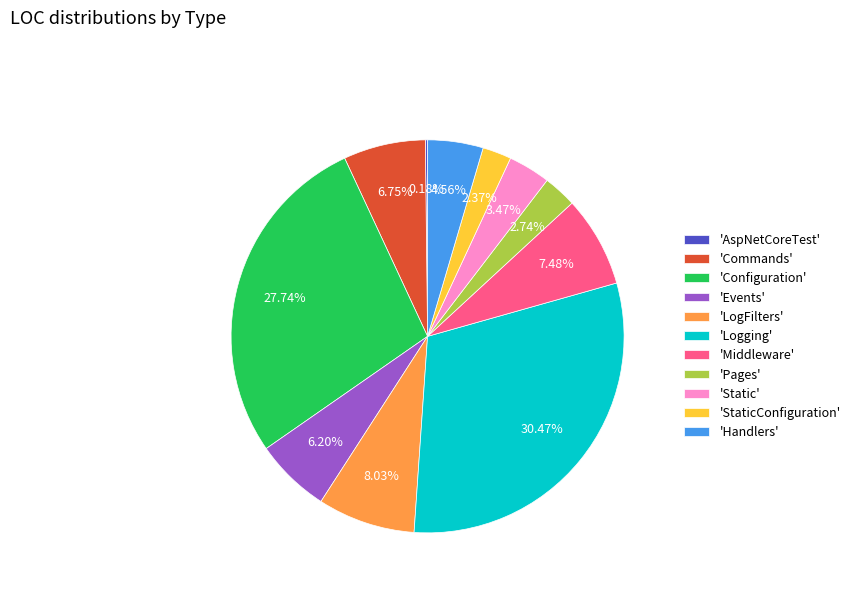

Do 'Events' and 'Handlers' together represent more than half of the pie?

No